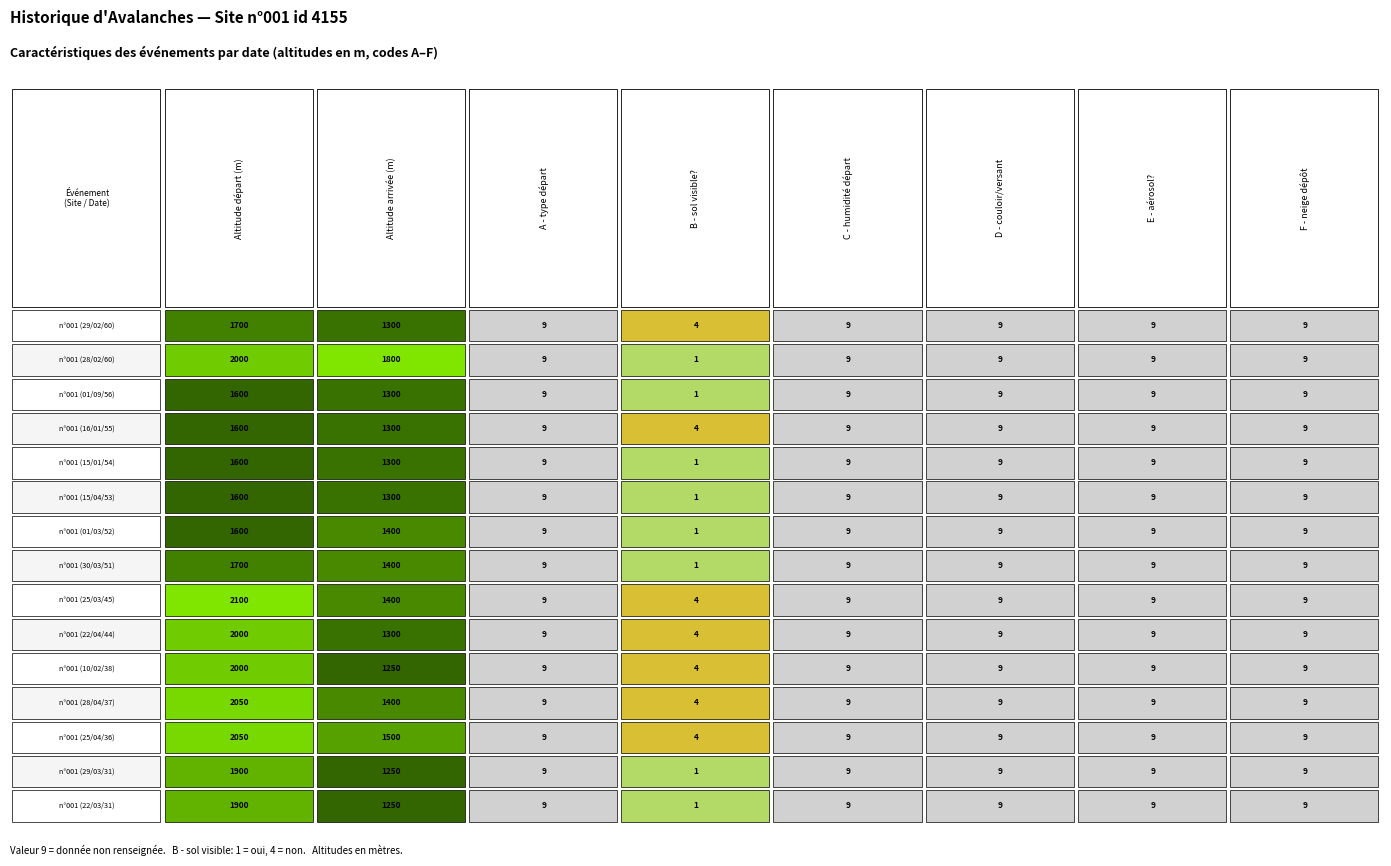

How many data points does each series have?

8